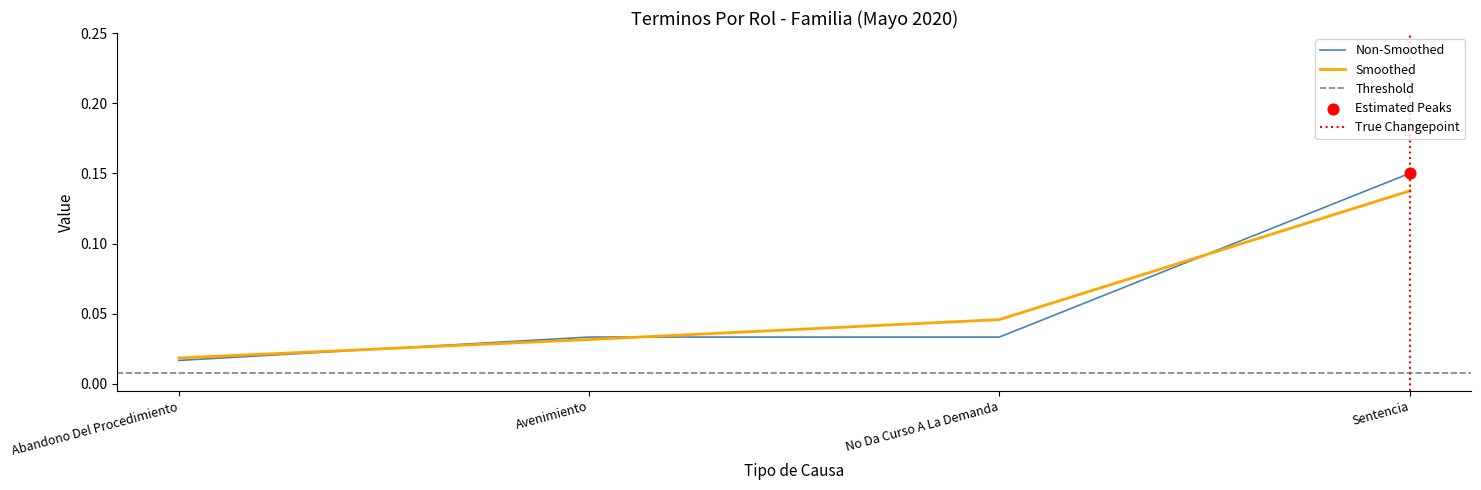

Between Sentencia and Avenimiento, which is larger?

Sentencia